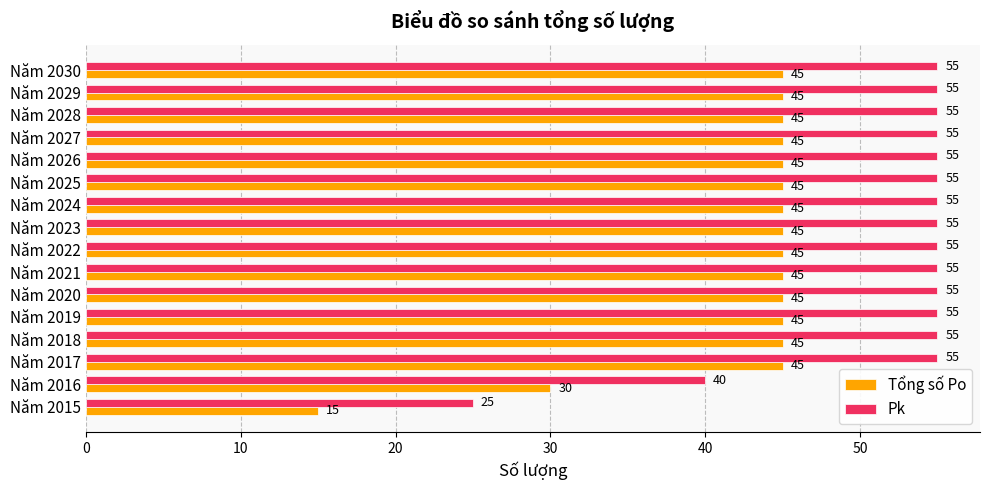

What is the lowest value of the Tổng số Po series?

15